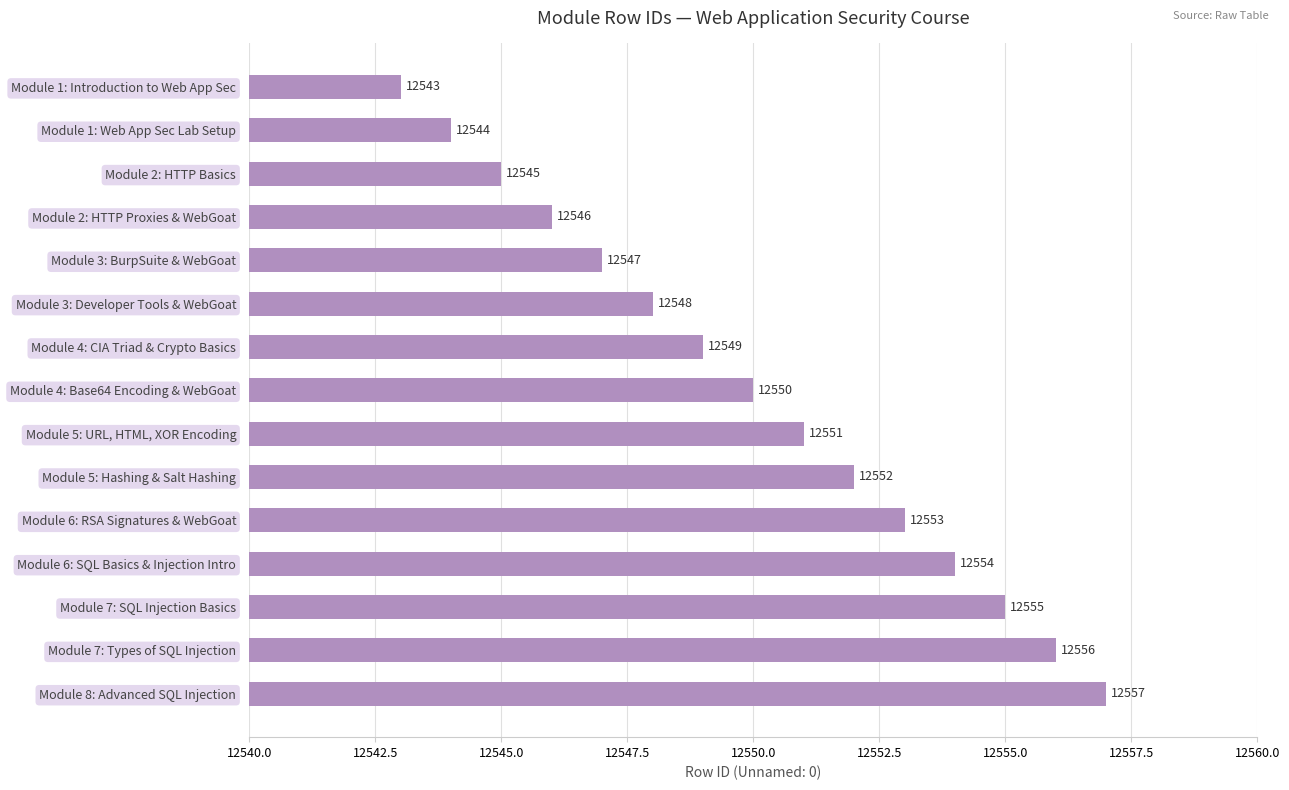

Reading top to bottom, extract all data points from this chart.

Module 1: Introduction to Web App Sec=12543	Module 1: Web App Sec Lab Setup=12544	Module 2: HTTP Basics=12545	Module 2: HTTP Proxies & WebGoat=12546	Module 3: BurpSuite & WebGoat=12547	Module 3: Developer Tools & WebGoat=12548	Module 4: CIA Triad & Crypto Basics=12549	Module 4: Base64 Encoding & WebGoat=12550	Module 5: URL, HTML, XOR Encoding=12551	Module 5: Hashing & Salt Hashing=12552	Module 6: RSA Signatures & WebGoat=12553	Module 6: SQL Basics & Injection Intro=12554	Module 7: SQL Injection Basics=12555	Module 7: Types of SQL Injection=12556	Module 8: Advanced SQL Injection=12557